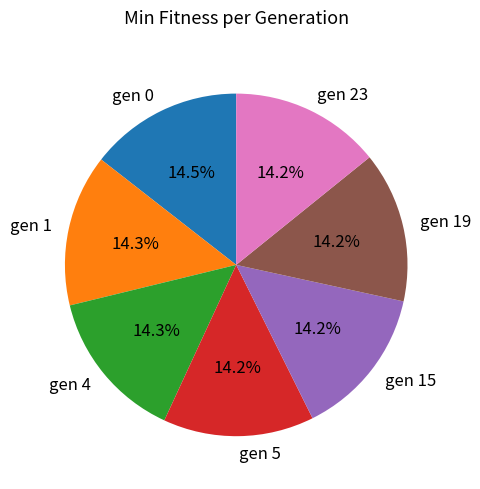

Is there any slice that represents more than half of the pie?

No